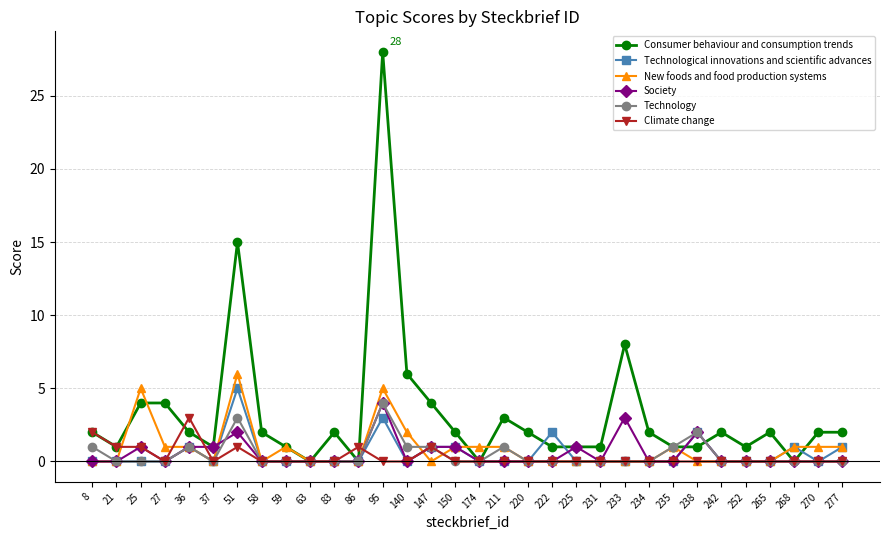

True or false: New foods and food production systems has a value of -4 at 147.

False